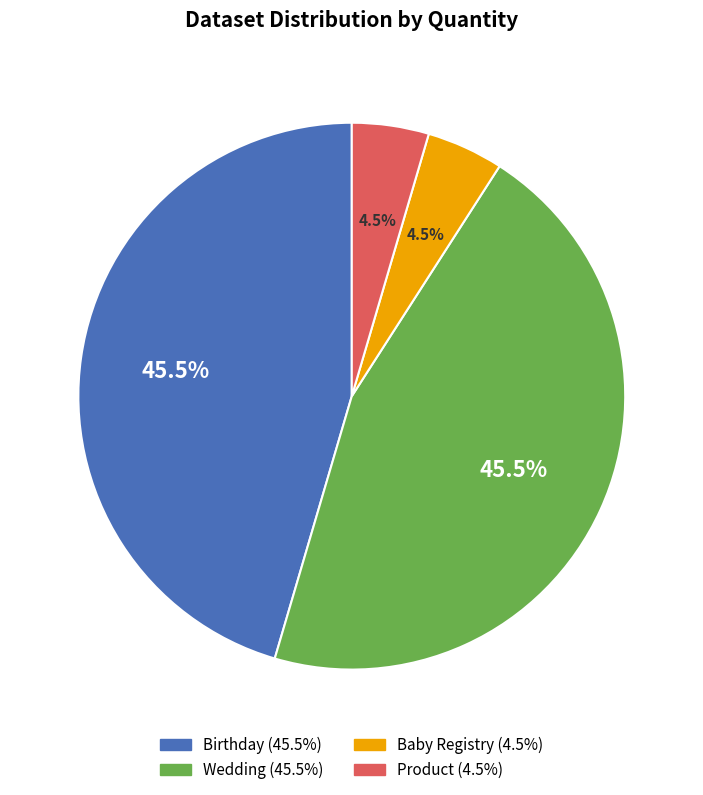

Does any single category account for the majority?

No